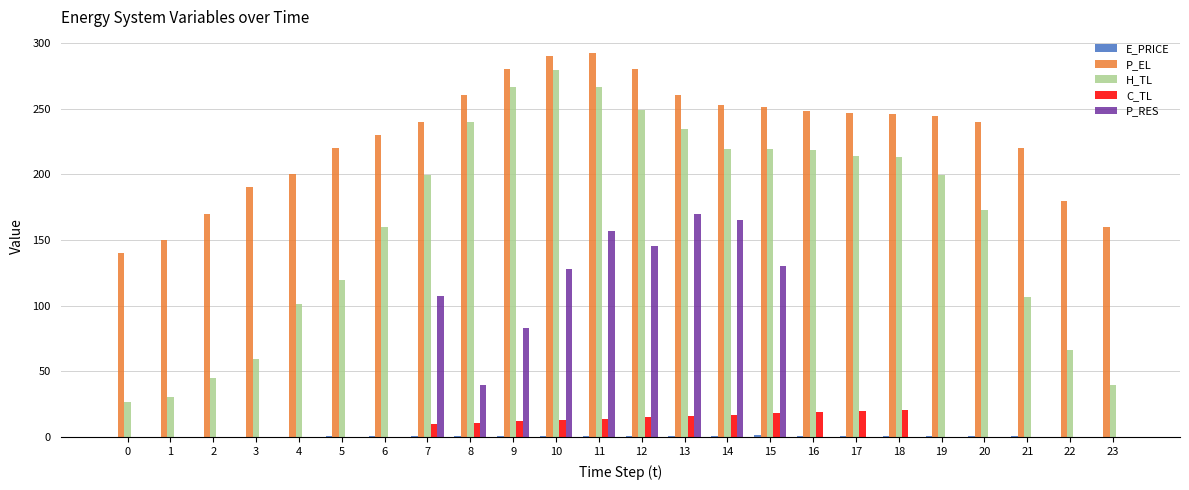

What is the sum of all C_TL values?

186.0